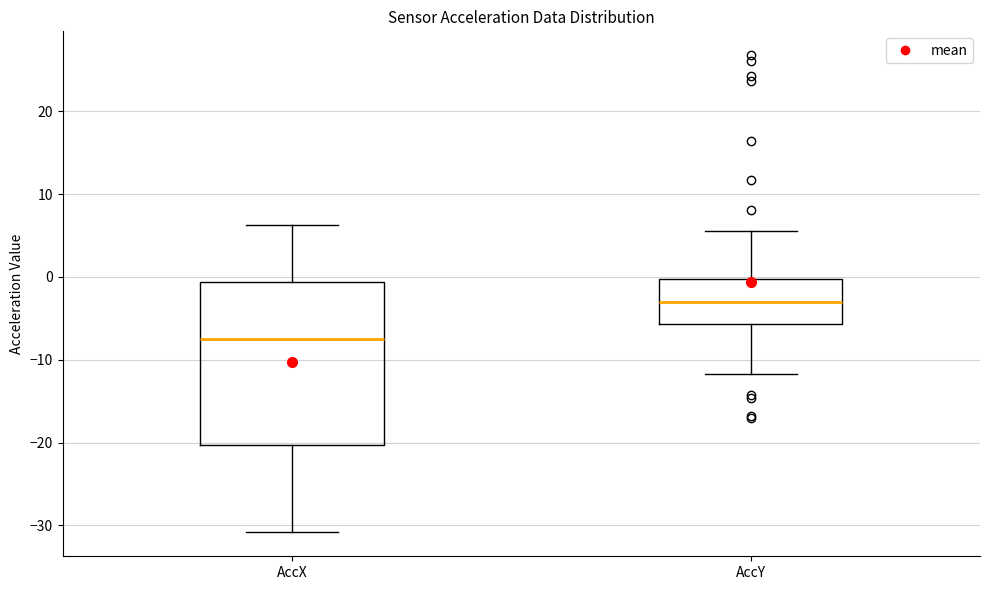

Reading left to right, read every box against the y-axis: the position of its median line, the range the box covers, and the ends of its whiskers. The values are not printed on the chart, so give them approximately, as read against the axis.

AccX: median -8, box -20 to -1, whiskers -31 to 6
AccY: median -3, box -6 to 0, whiskers -12 to 6